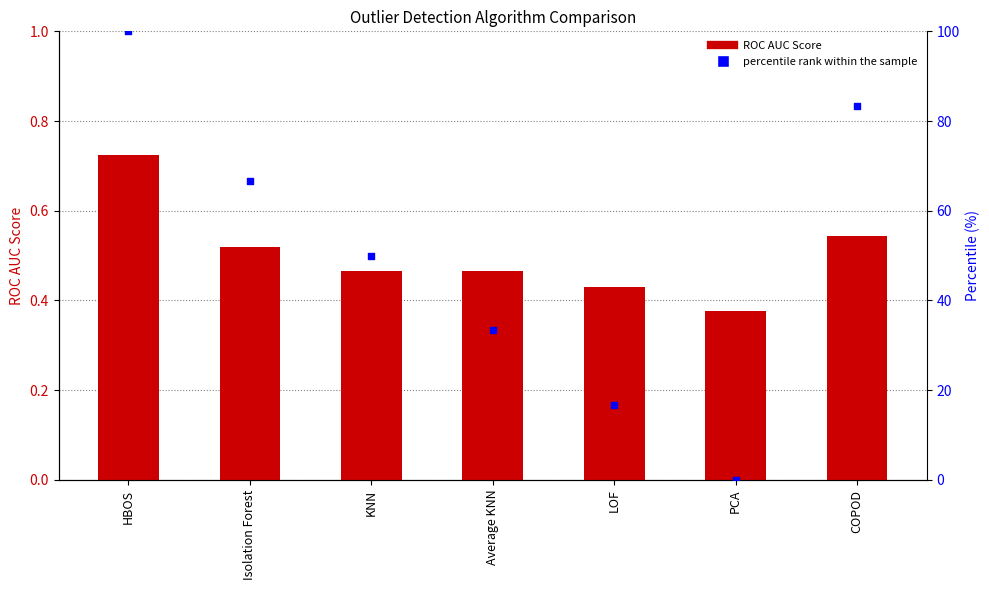

Is the value of percentile rank within the sample at HBOS greater than the value of ROC AUC Score at HBOS?

Yes